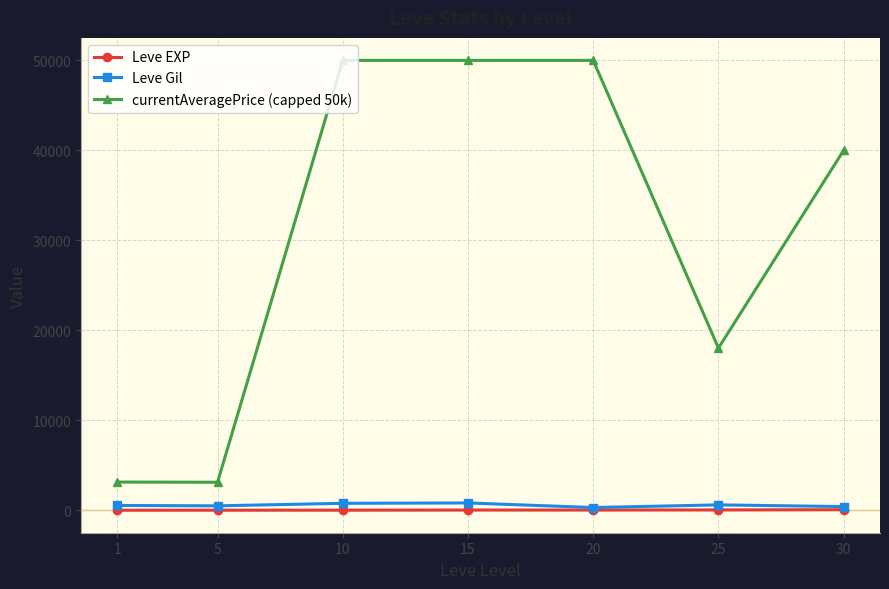

What is the difference between the second highest and minimum values in the Leve EXP series?

33.3